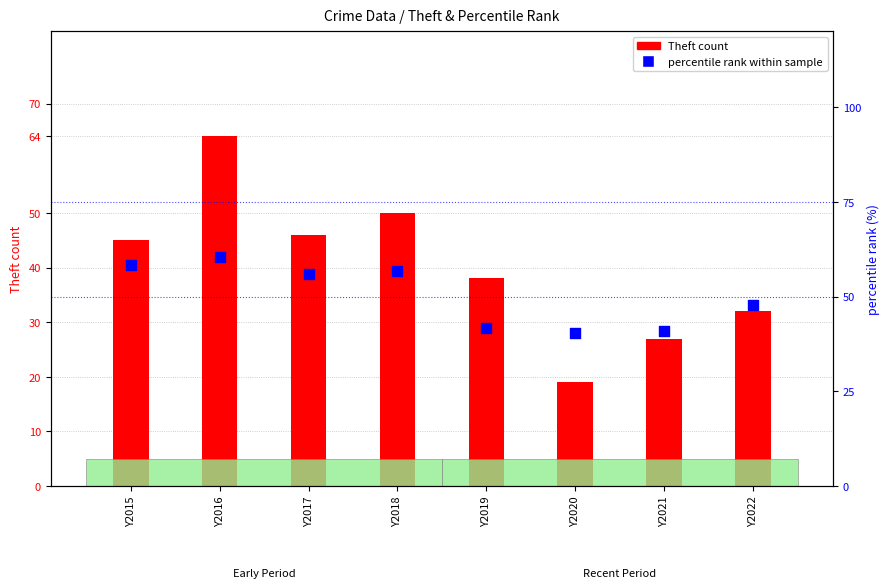

At how many categories does at least one series exceed 20?

8